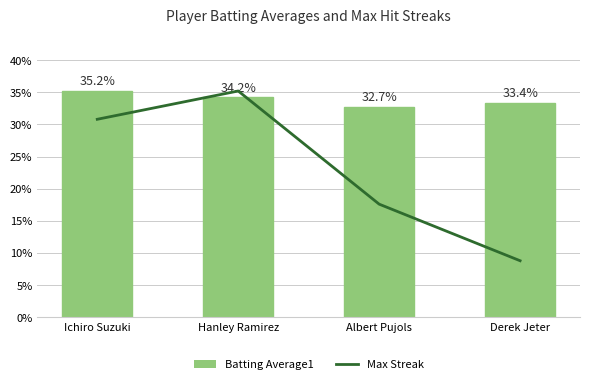

What is the value of the 1st bar from the left?

0.3